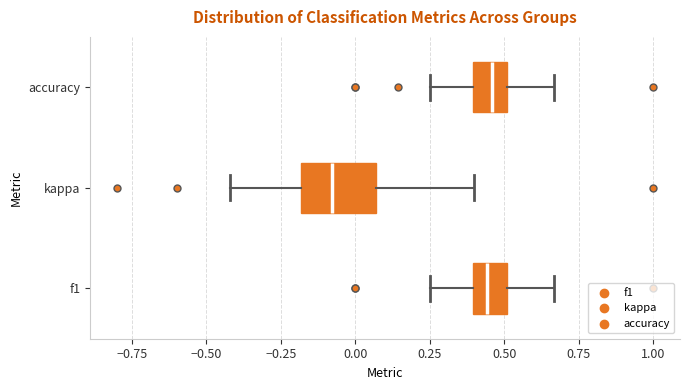

Reading bottom to top, transcribe this box plot: for each box, give where its median line is, the range the box spans, and where its two whiskers end, as read against the x-axis. The values are not printed on the chart, so give them approximately, as read against the axis.

f1: median 0.45, box 0.40 to 0.50, whiskers 0.25 to 0.65
kappa: median -0.10, box -0.20 to 0.05, whiskers -0.40 to 0.40
accuracy: median 0.45, box 0.40 to 0.50, whiskers 0.25 to 0.65